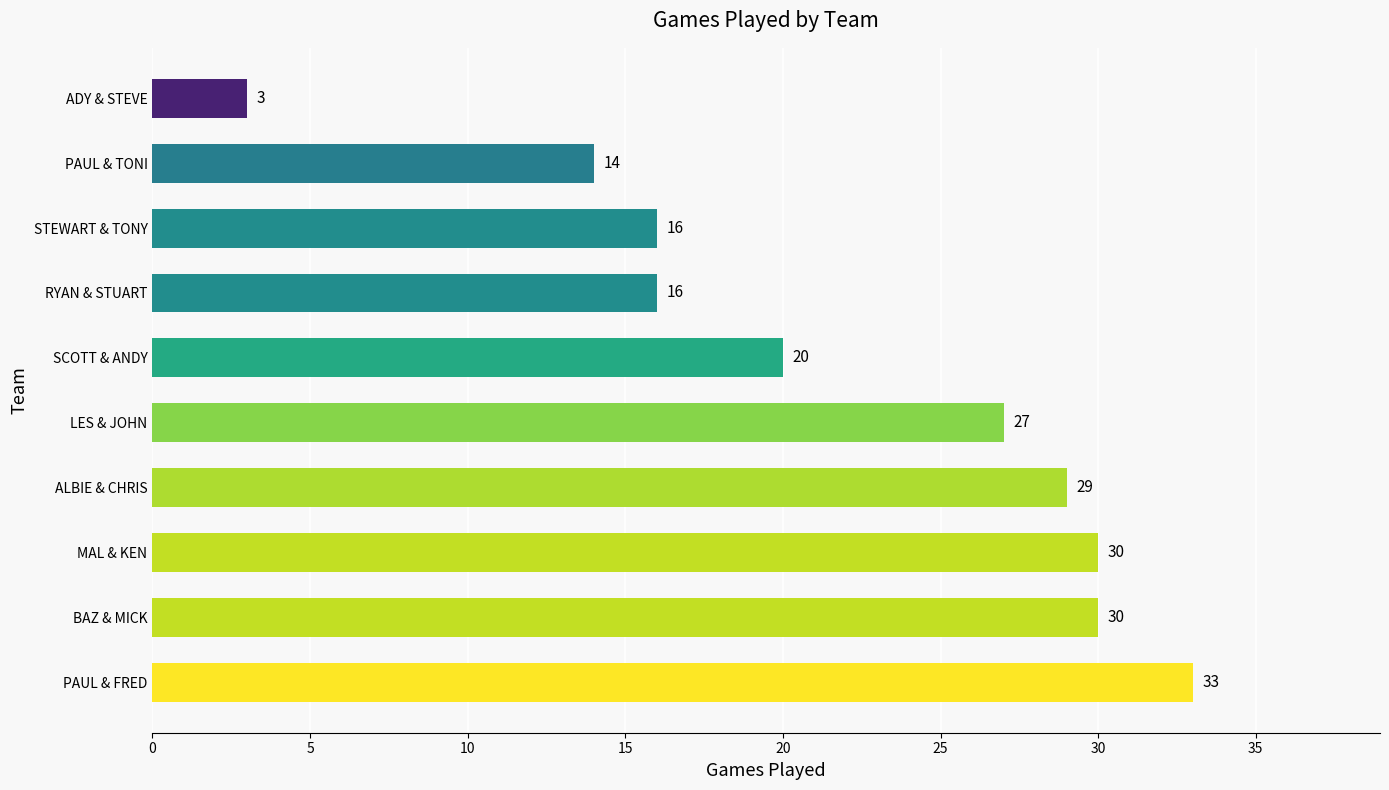

Is it true that the value at SCOTT & ANDY is 20?

True